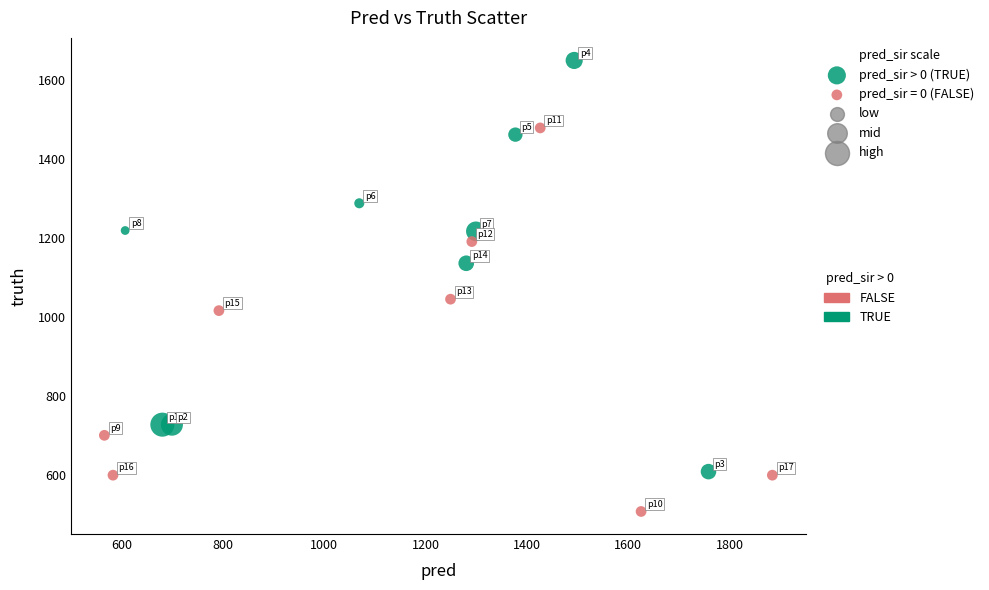

Which series reaches the minimum Y coordinate?

pred_sir = 0 (FALSE)